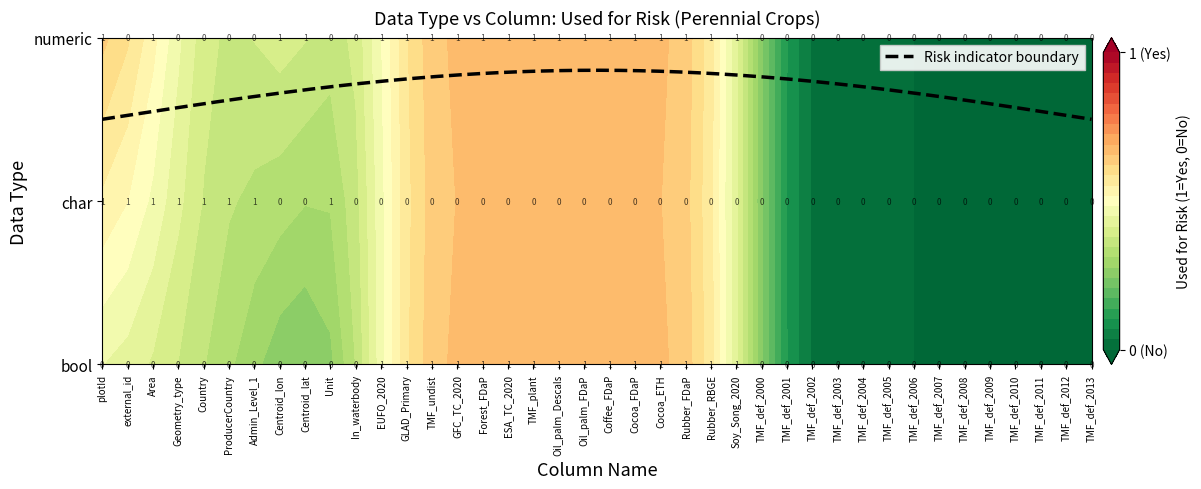

The bool series shows 0 at GLAD_Primary. True or false?

False